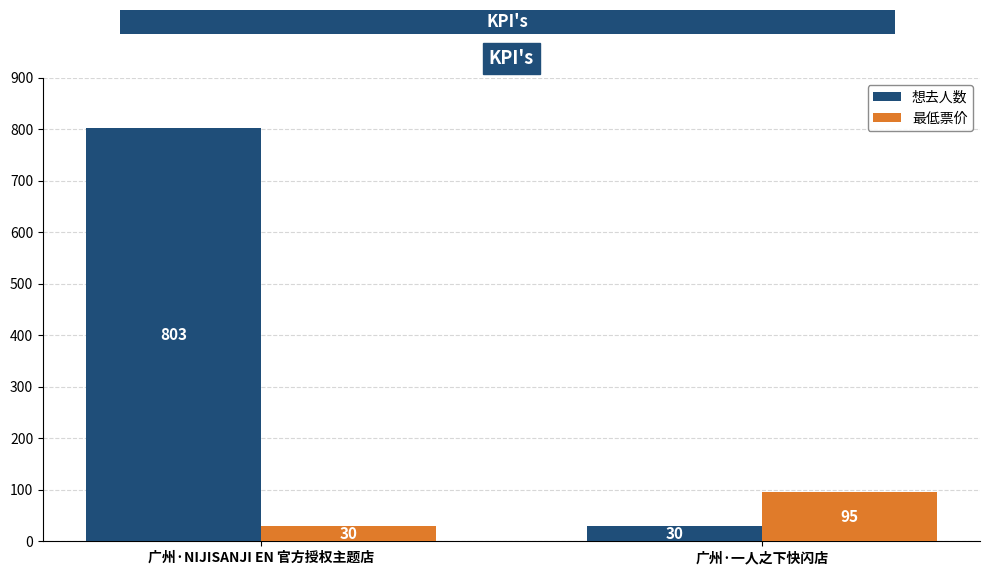

What is the sum of all 最低票价 values?

125